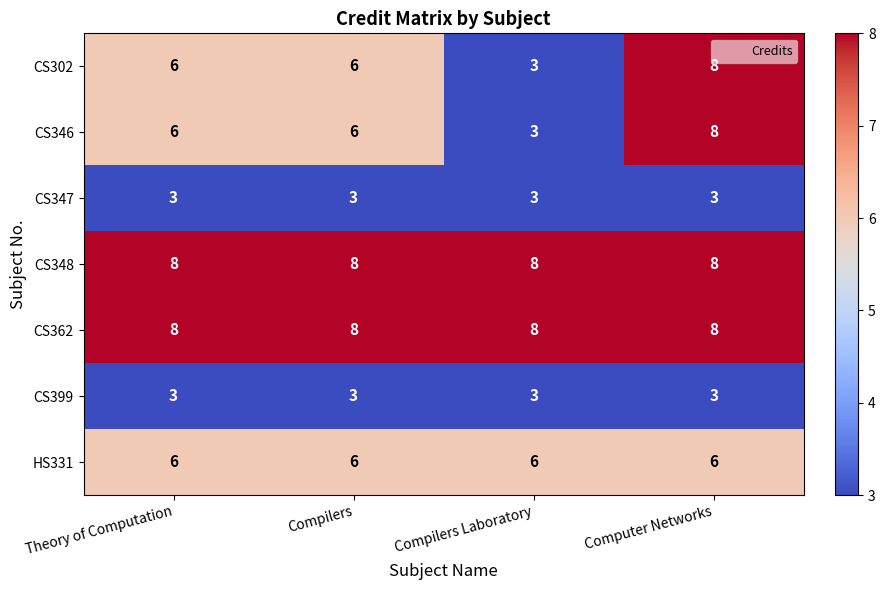

The CS399 series shows 3 at Theory of Computation. True or false?

True